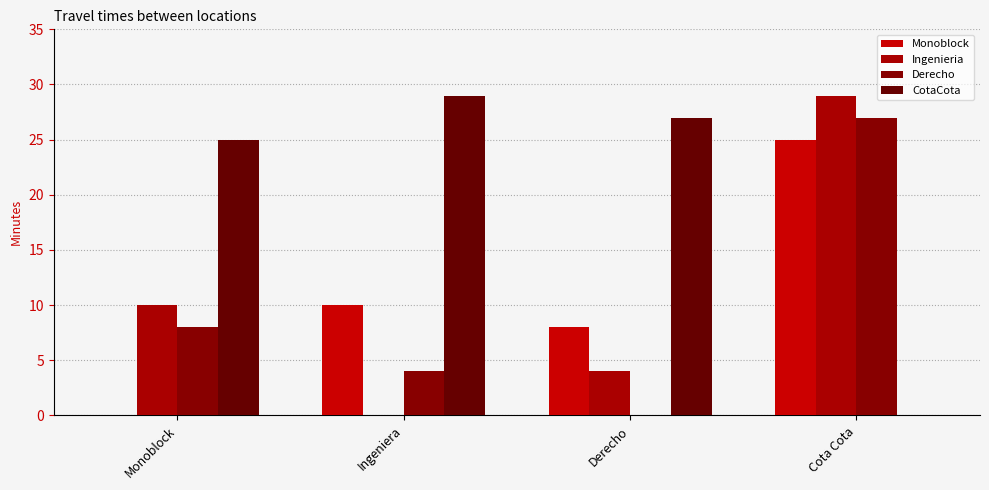

What is the value of the Monoblock bar at the 2nd from the left?

10